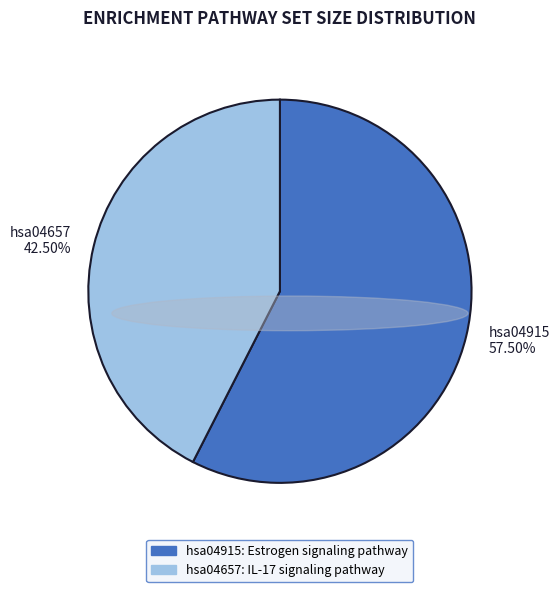

Which has a higher value, hsa04915 57.50% or hsa04657 42.50%?

hsa04915 57.50%